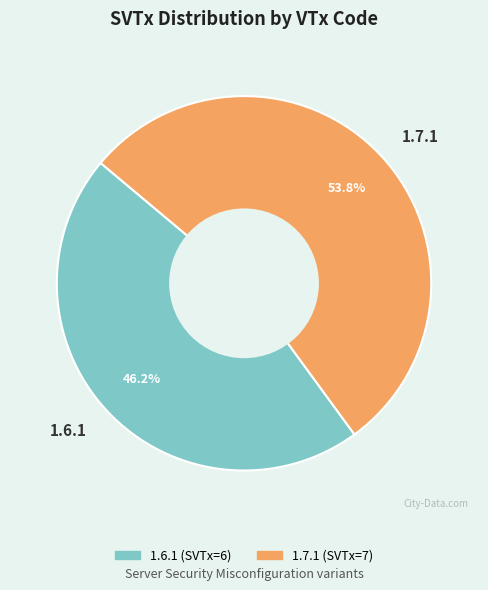

To the nearest percent, what portion does 1.7.1 represent?

54%